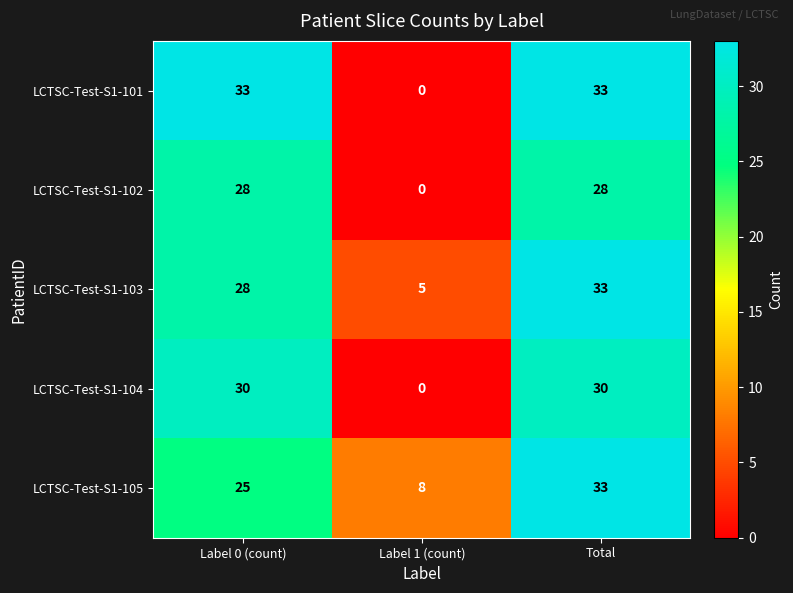

Read the LCTSC-Test-S1-102 value at Total, to the nearest 5.

30